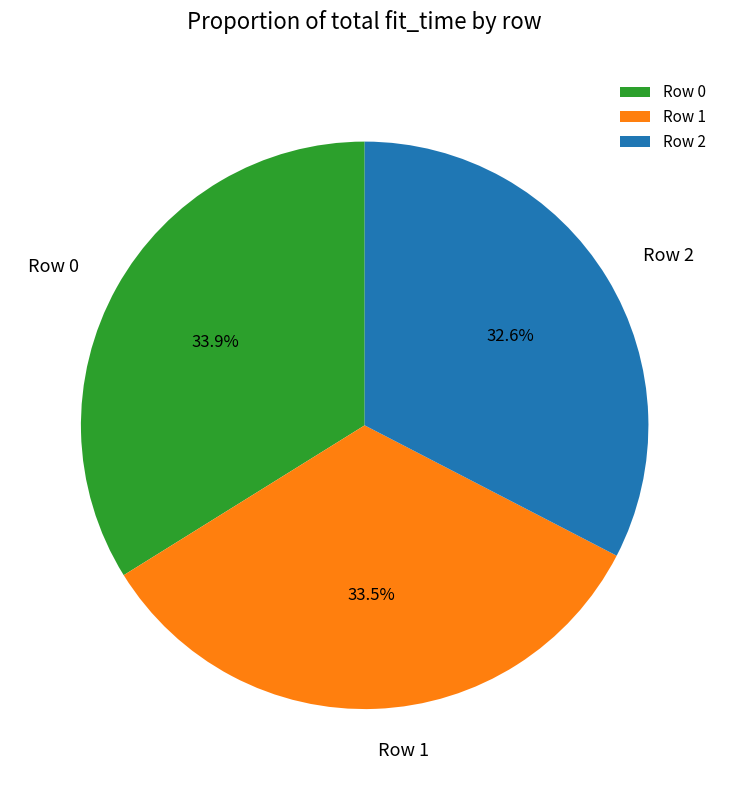

The Row 2 slice represents 45% of the pie. True or false?

False